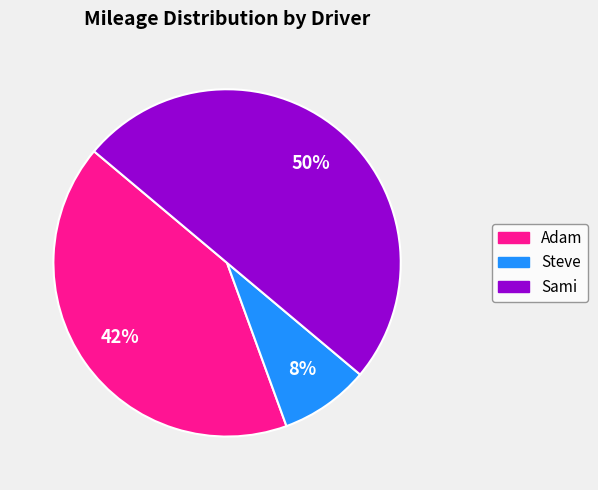

True or false: Adam accounts for 42% of the total.

True